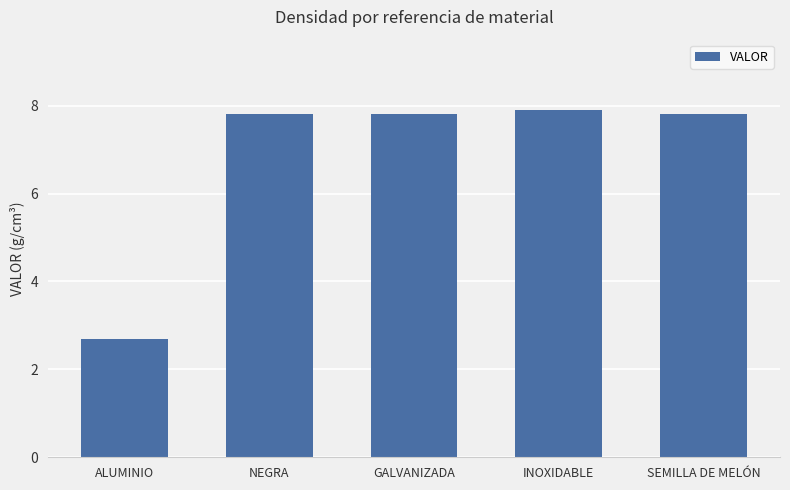

What is the average value?

6.8